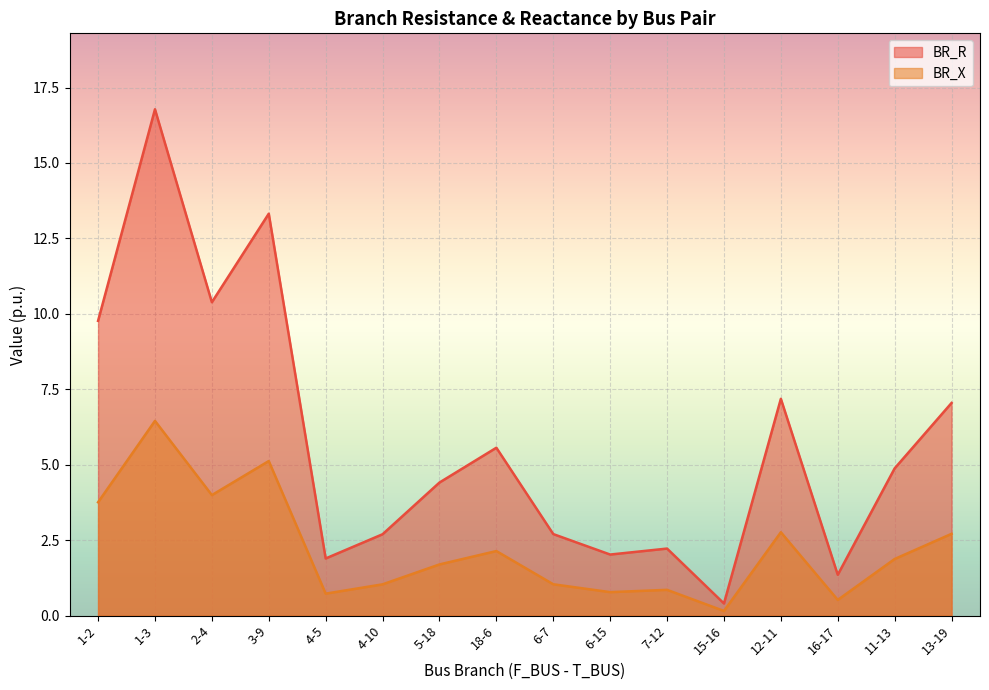

Does the chart display data point markers on the line(s)?

No